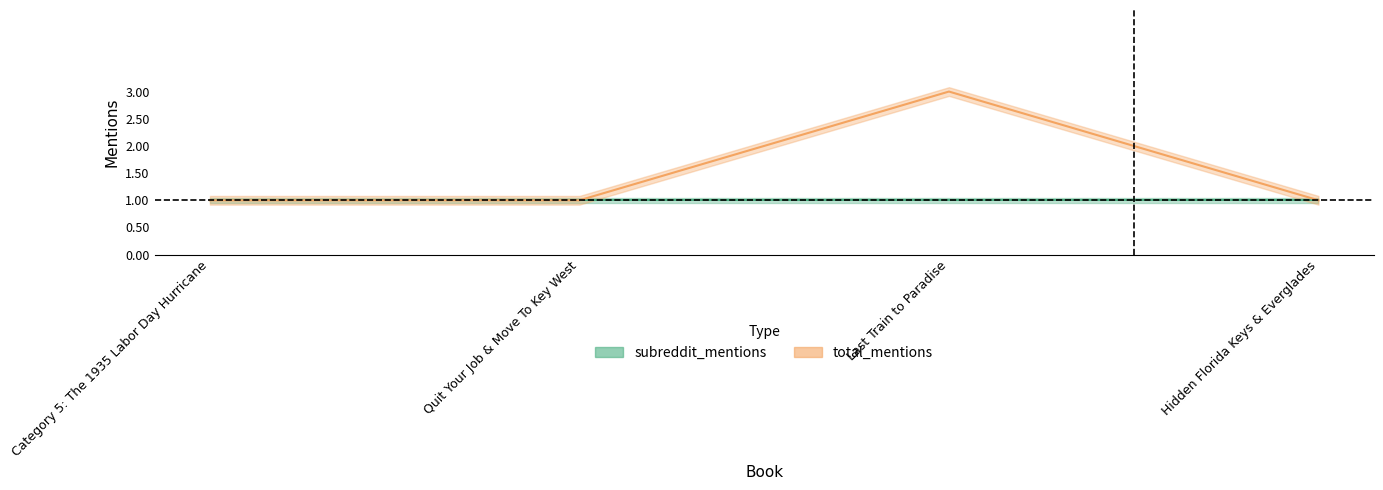

At which category does the chart reach its minimum across all series?

Category 5: The 1935 Labor Day Hurricane